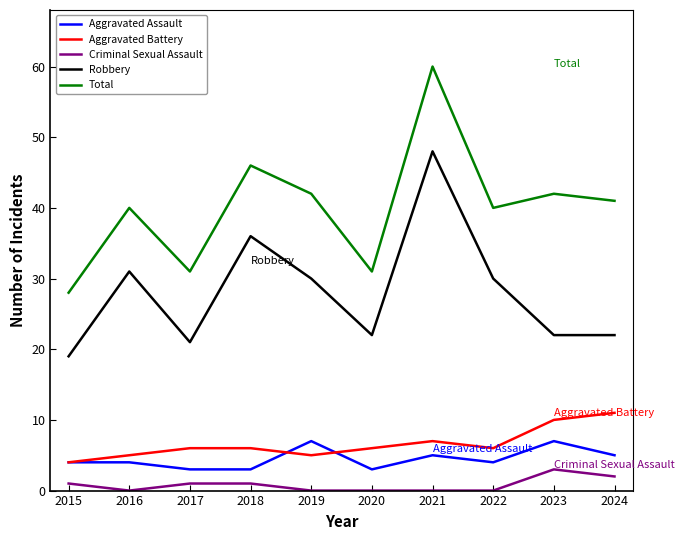

What is the difference between the highest and lowest values at 2023?

39